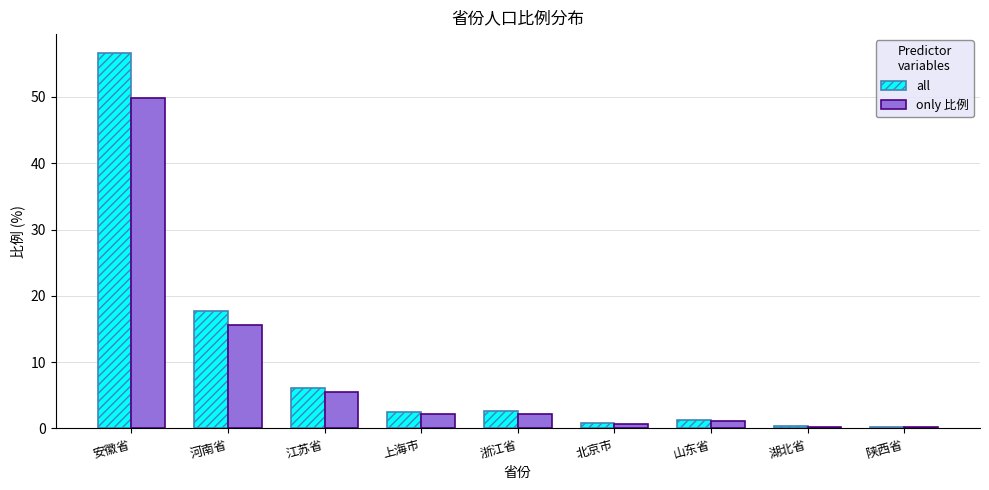

What is the sum of the only 比例 values at 山东省 and 浙江省?

3.3